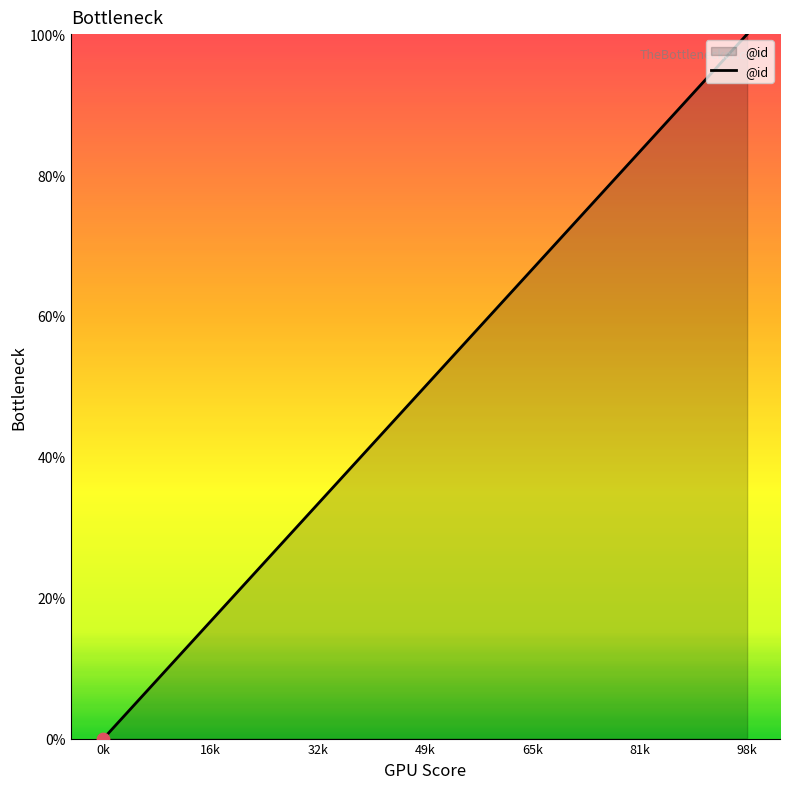

What is the difference between the maximum and minimum values?

100.0